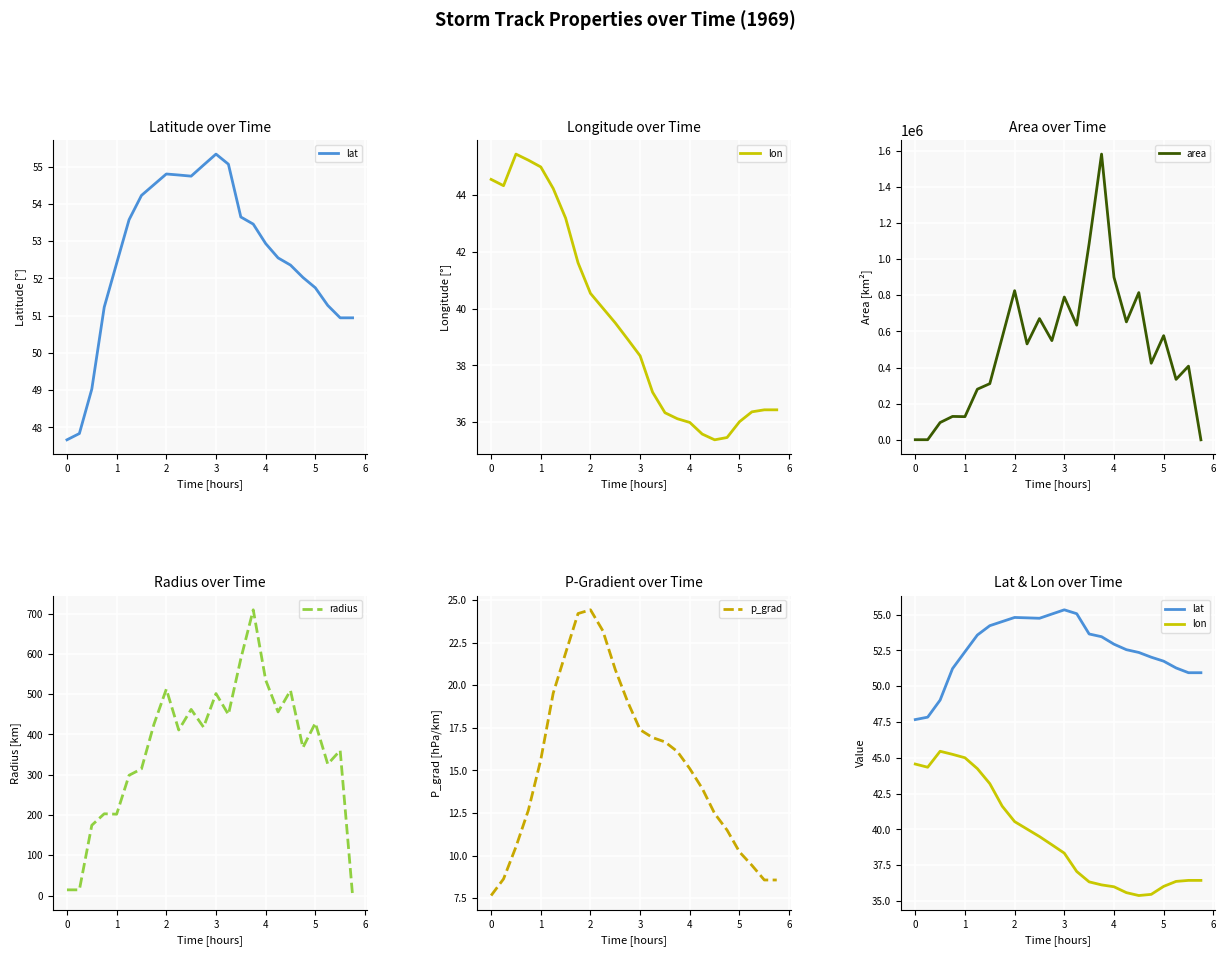

What is the lowest value of the p_grad series?

7.7